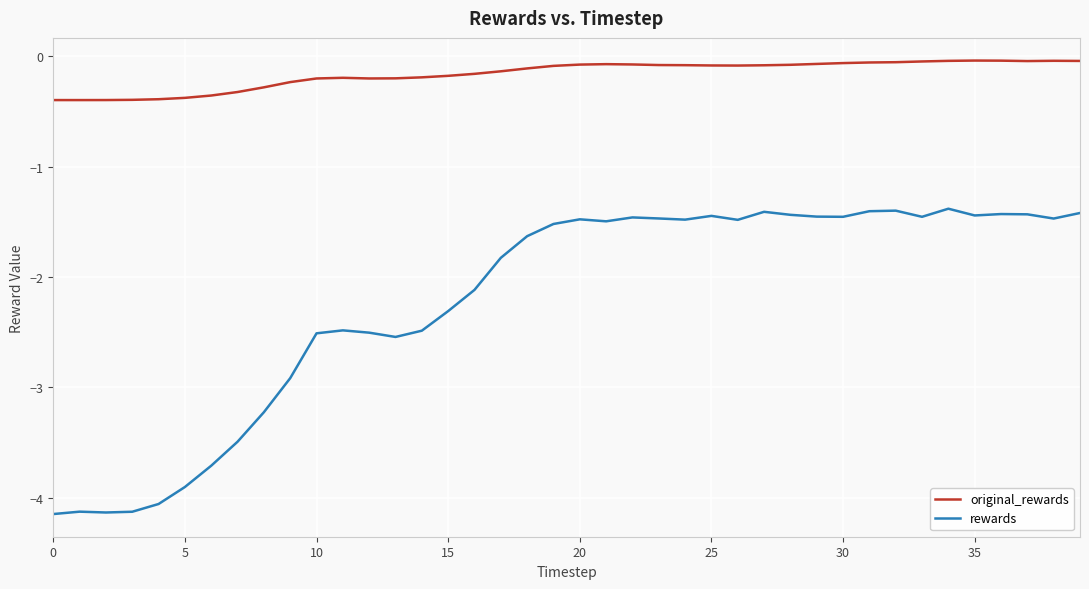

True or false: rewards and original_rewards intersect in this chart.

False